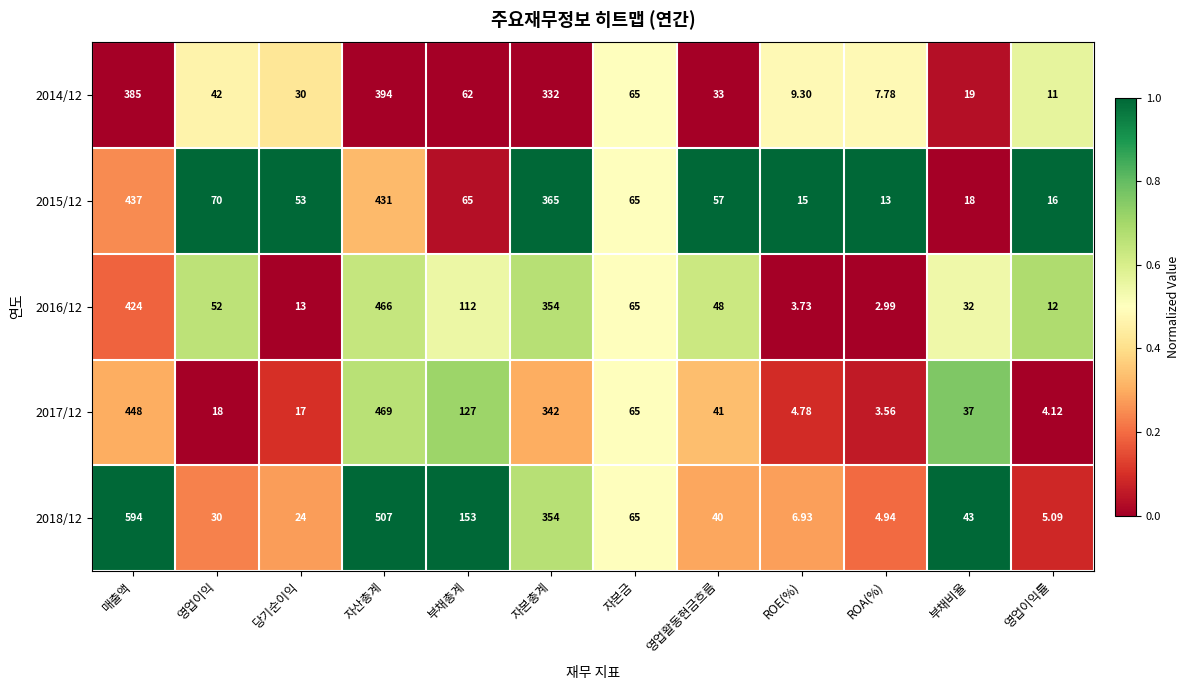

Where does the 2018/12 series first go above 43?

매출액